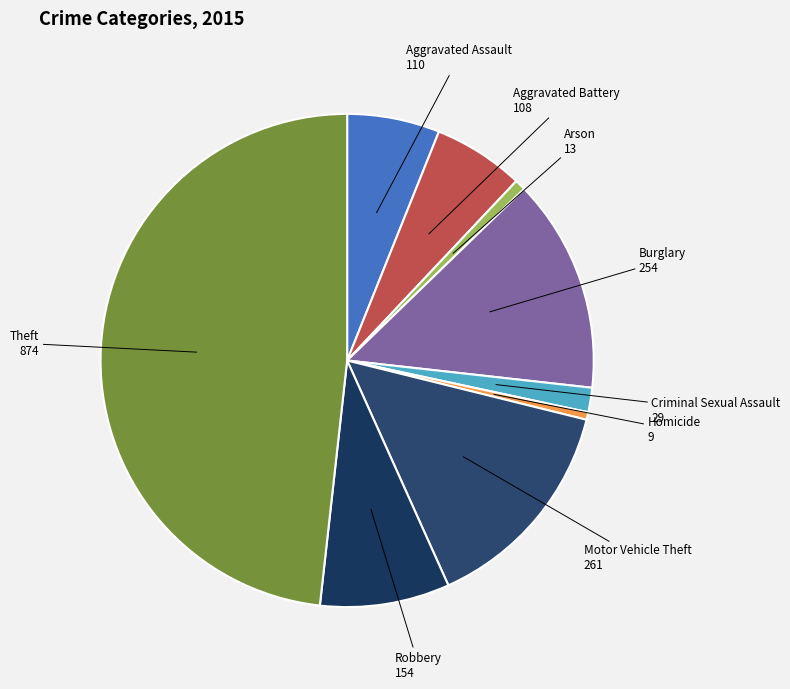

Between Motor Vehicle Theft and Aggravated Battery, which is larger?

Motor Vehicle Theft